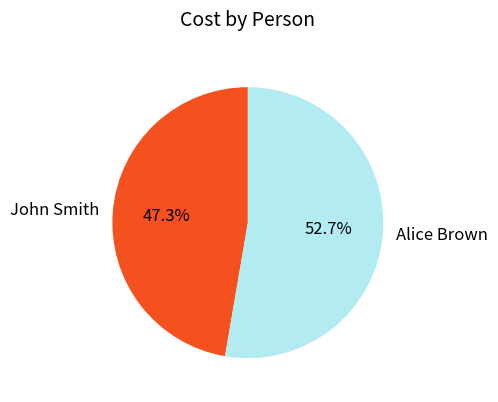

To the nearest percent, what percentage of the pie is John Smith?

47%